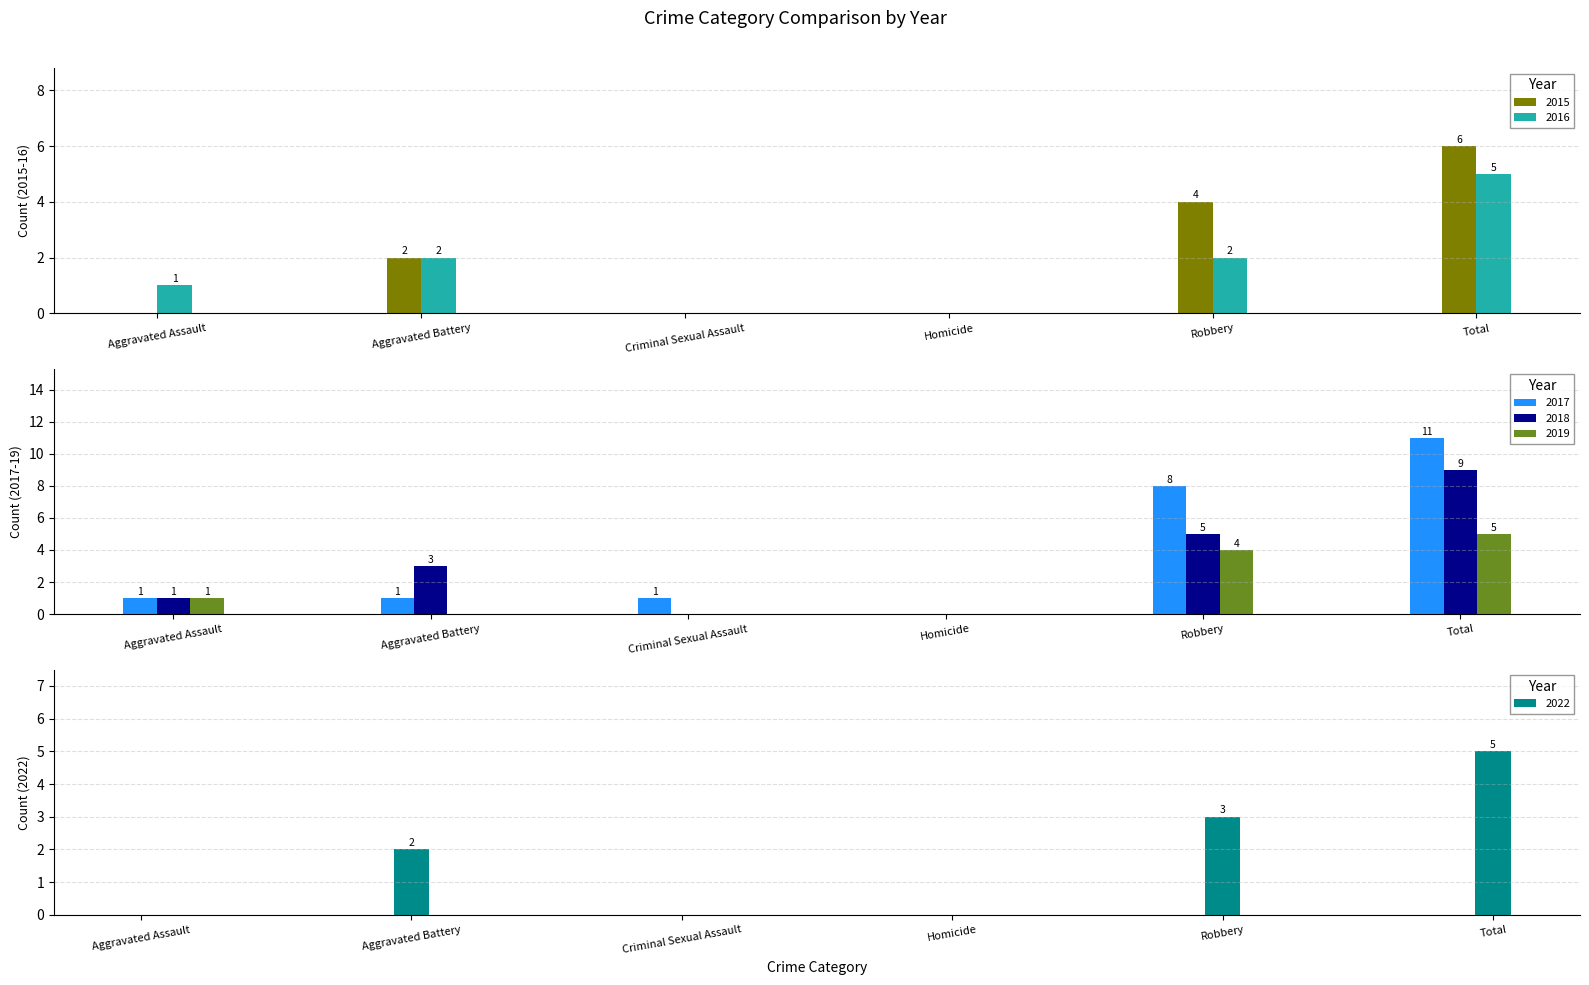

Between Aggravated Battery and Aggravated Assault, which is larger?

Aggravated Battery